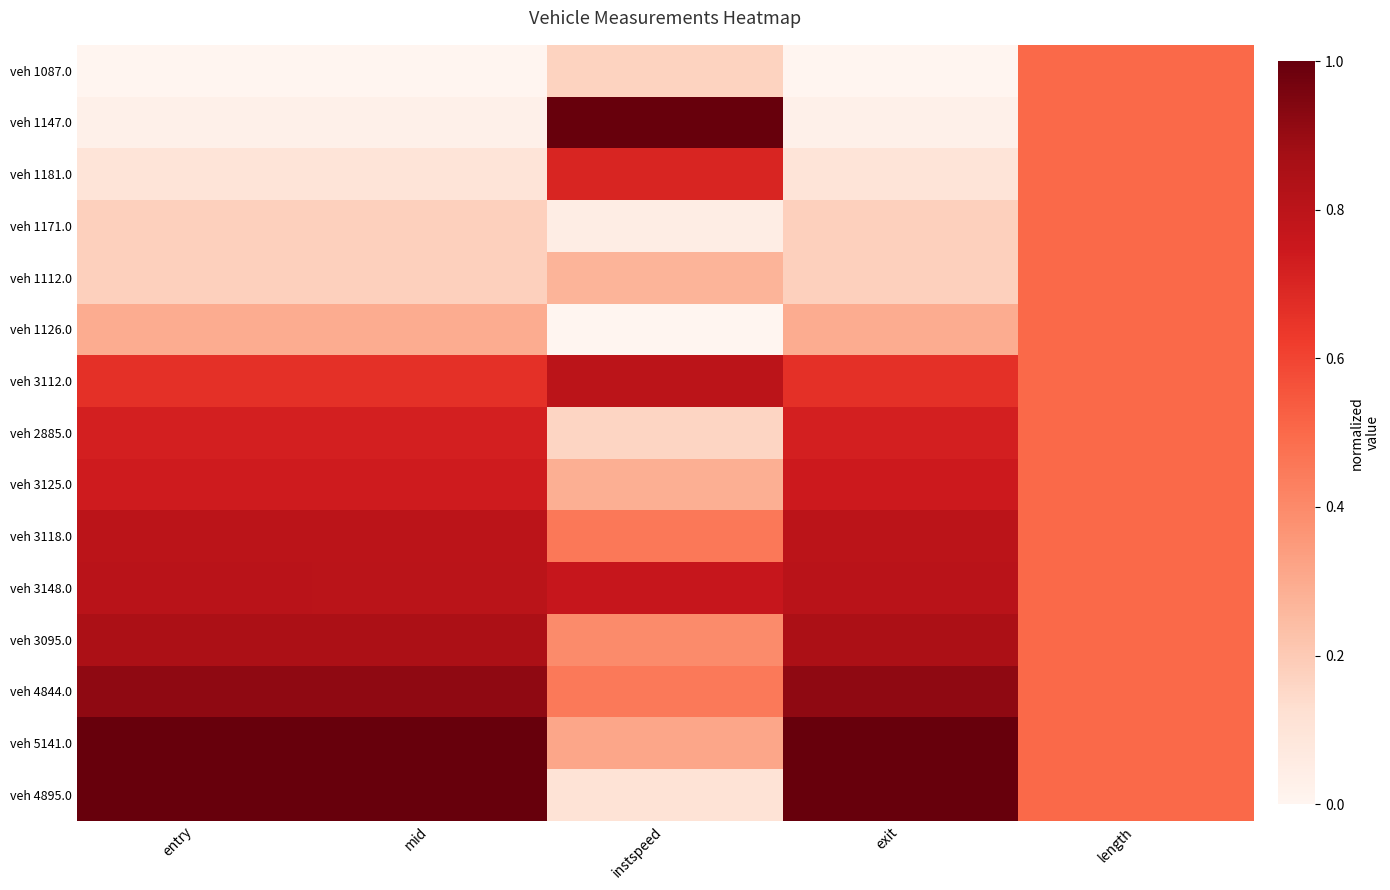

Reading left to right, what are all the values shown in this chart?

veh 1087.0: entry=0.0	mid=0.0	instspeed=0.2	exit=0.0	length=0.5
veh 1147.0: entry=0.0	mid=0.0	instspeed=1.0	exit=0.0	length=0.5
veh 1181.0: entry=0.1	mid=0.1	instspeed=0.7	exit=0.1	length=0.5
veh 1171.0: entry=0.2	mid=0.2	instspeed=0.1	exit=0.2	length=0.5
veh 1112.0: entry=0.2	mid=0.2	instspeed=0.3	exit=0.2	length=0.5
veh 1126.0: entry=0.3	mid=0.3	instspeed=0.0	exit=0.3	length=0.5
veh 3112.0: entry=0.7	mid=0.7	instspeed=0.8	exit=0.7	length=0.5
veh 2885.0: entry=0.7	mid=0.7	instspeed=0.2	exit=0.7	length=0.5
veh 3125.0: entry=0.7	mid=0.7	instspeed=0.3	exit=0.7	length=0.5
veh 3118.0: entry=0.8	mid=0.8	instspeed=0.5	exit=0.8	length=0.5
veh 3148.0: entry=0.8	mid=0.8	instspeed=0.8	exit=0.8	length=0.5
veh 3095.0: entry=0.8	mid=0.8	instspeed=0.4	exit=0.8	length=0.5
veh 4844.0: entry=0.9	mid=0.9	instspeed=0.5	exit=0.9	length=0.5
veh 5141.0: entry=1.0	mid=1.0	instspeed=0.3	exit=1.0	length=0.5
veh 4895.0: entry=1.0	mid=1.0	instspeed=0.1	exit=1.0	length=0.5